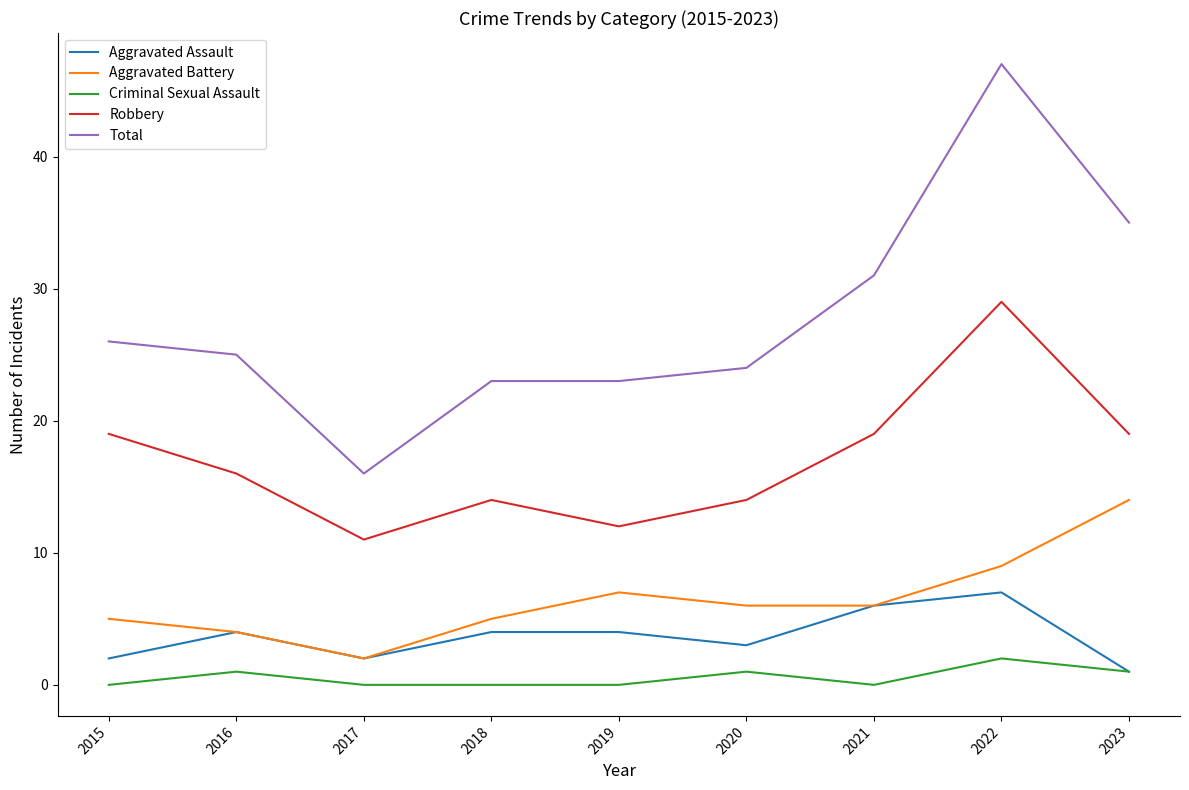

What is the maximum value for Robbery?

29